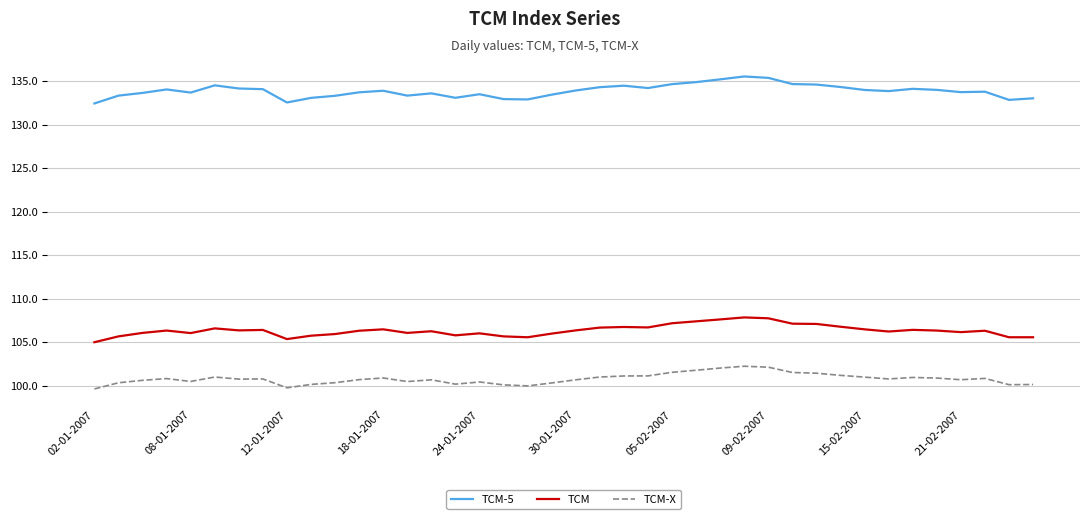

List the series in order of their peak value, highest first.

TCM-5, TCM, TCM-X